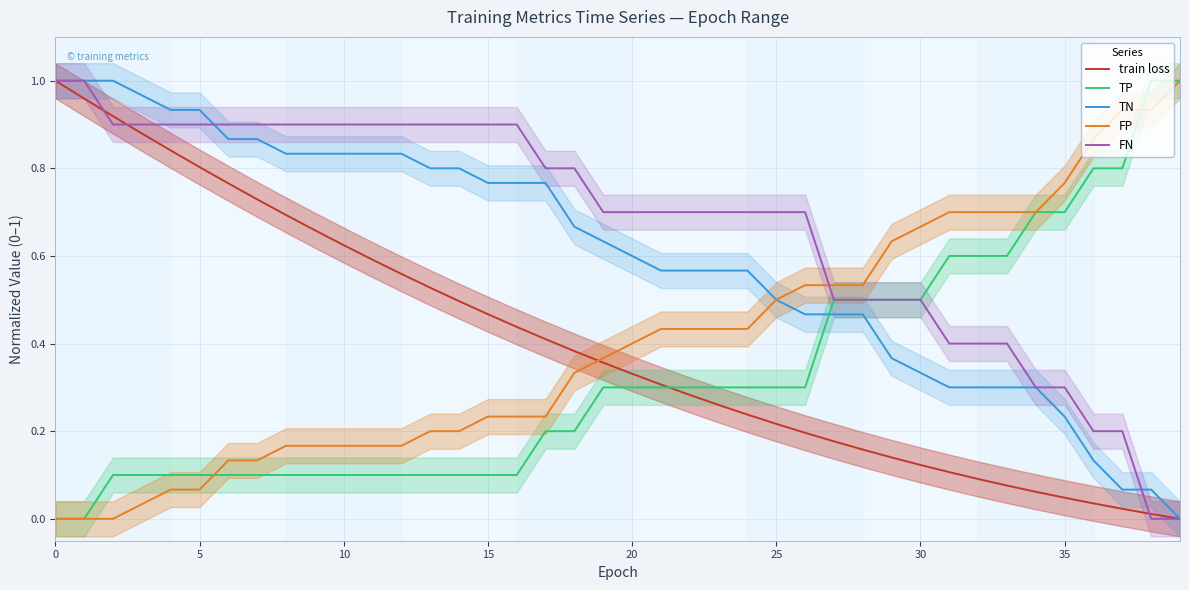

How many lines are shown in the chart?

5